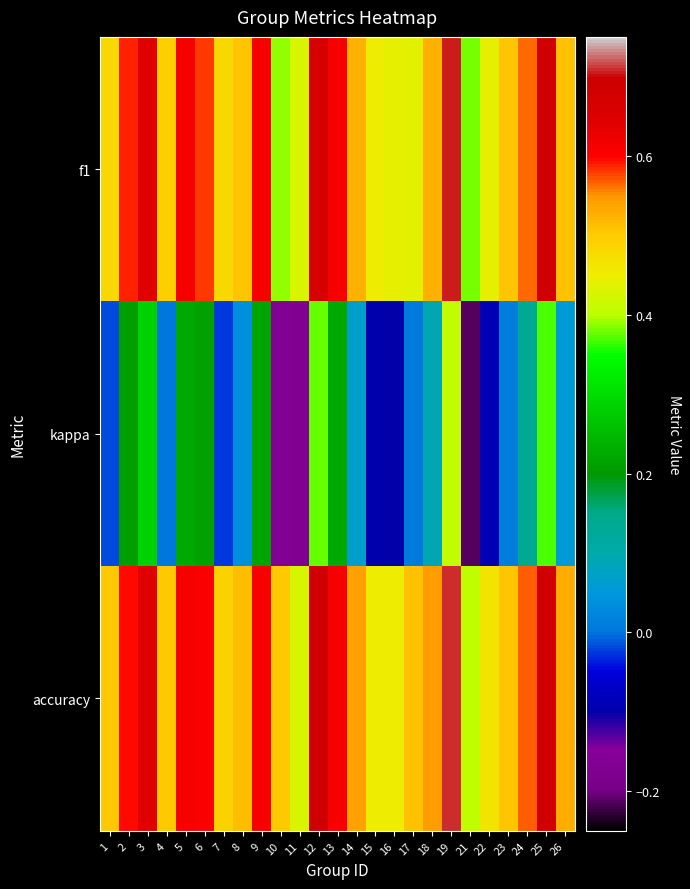

At which category does the chart reach its peak across all series?

19